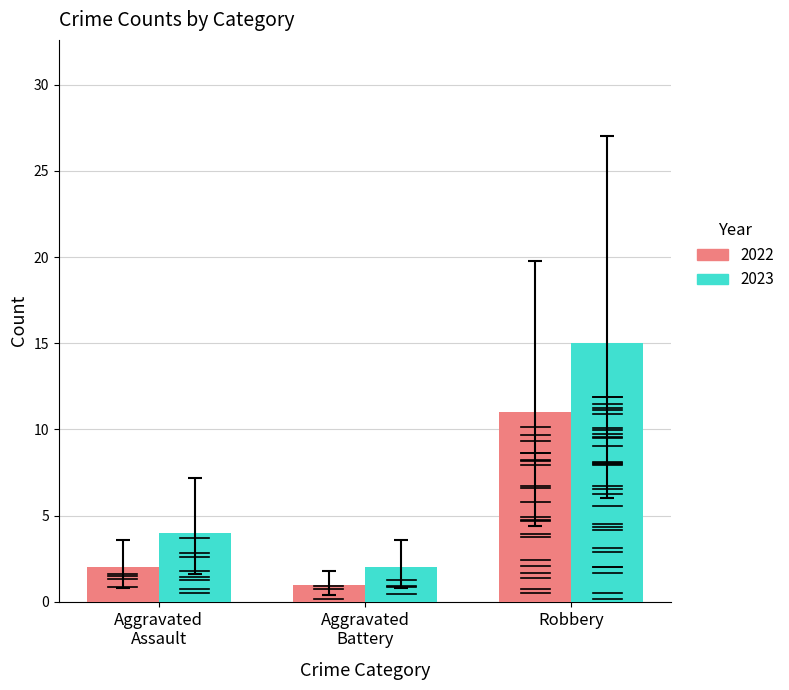

Which series has the widest spread of values?

2023